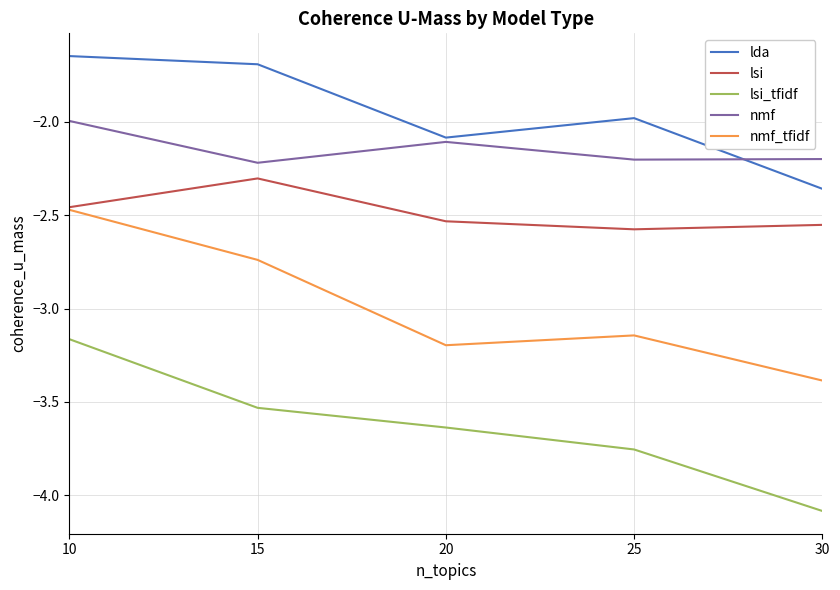

What is the highest value of the lsi series?

-2.3